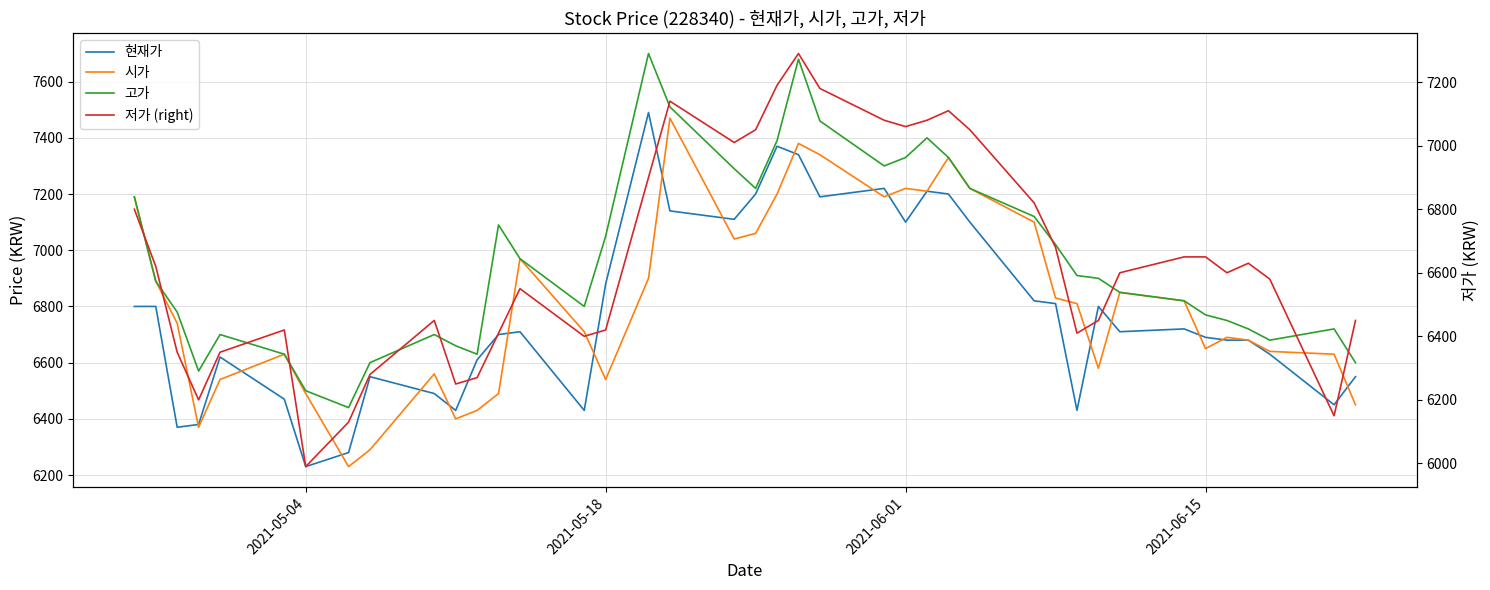

What is the difference between the second highest and minimum values in the 고가 series?

1240